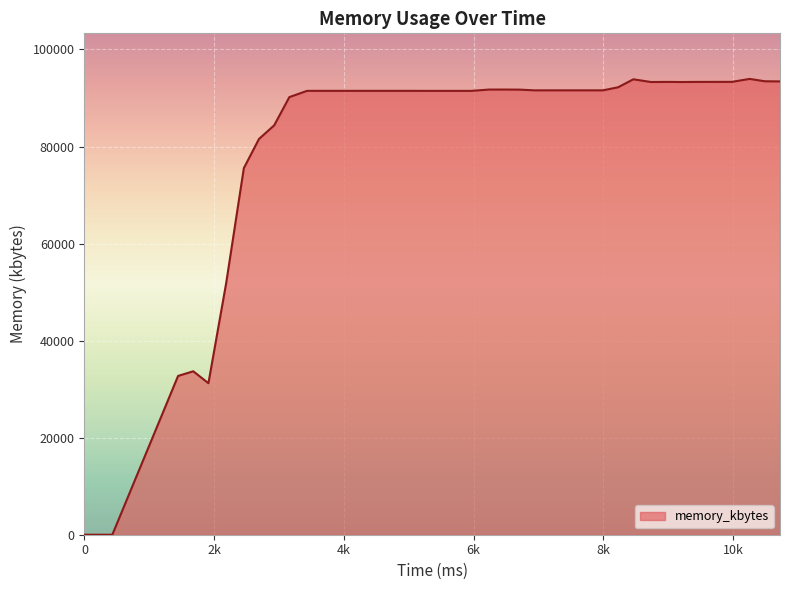

What is the maximum value shown in the chart?

93936